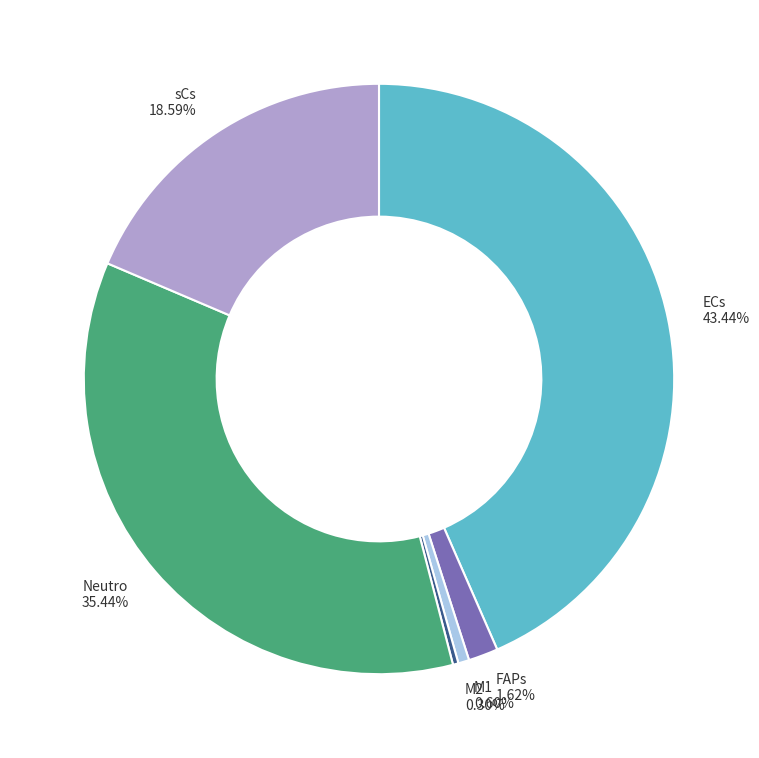

What is the total percentage of M1 and M2?

0.9%